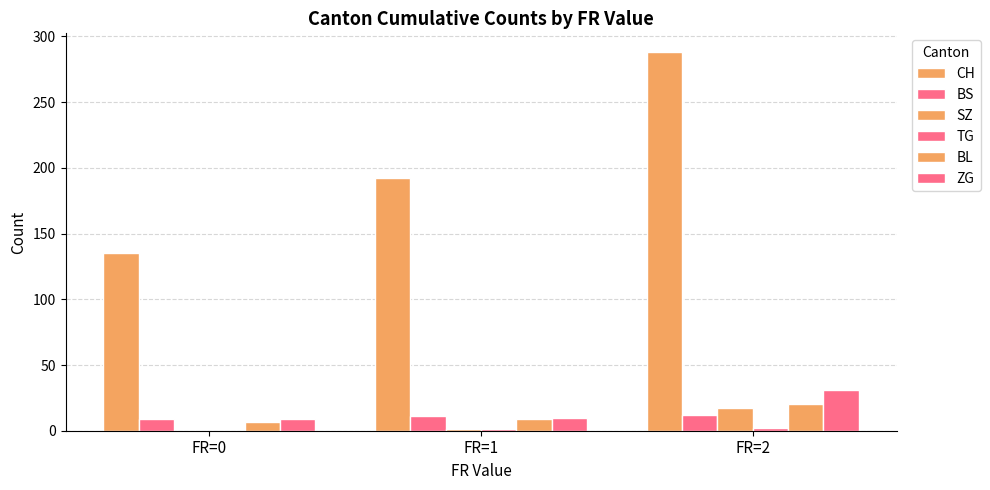

How many groups of bars are there?

3